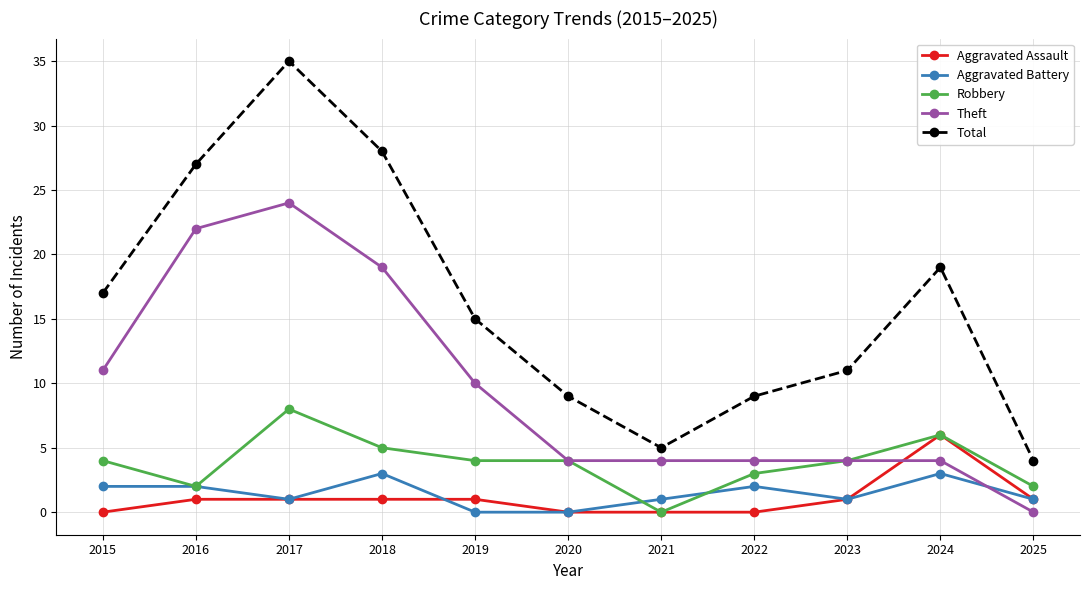

What value does the Robbery series have at 2019?

4